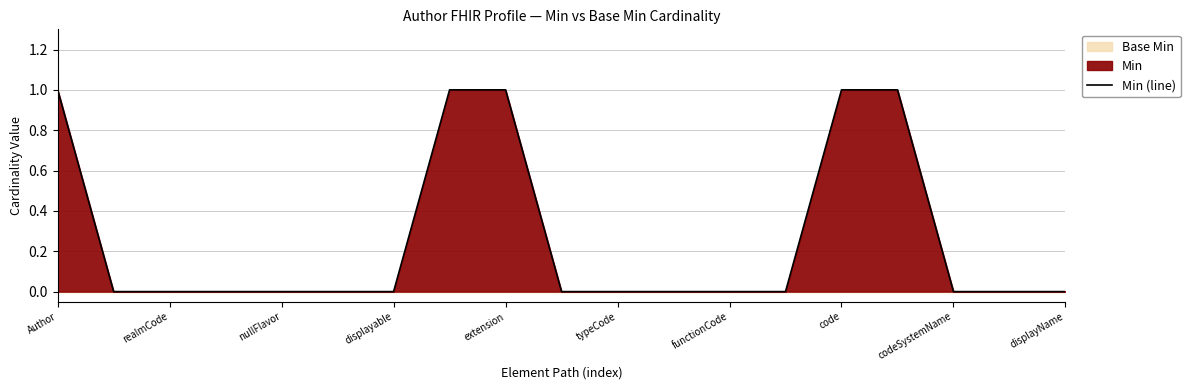

What is the difference between the second highest and minimum values?

1